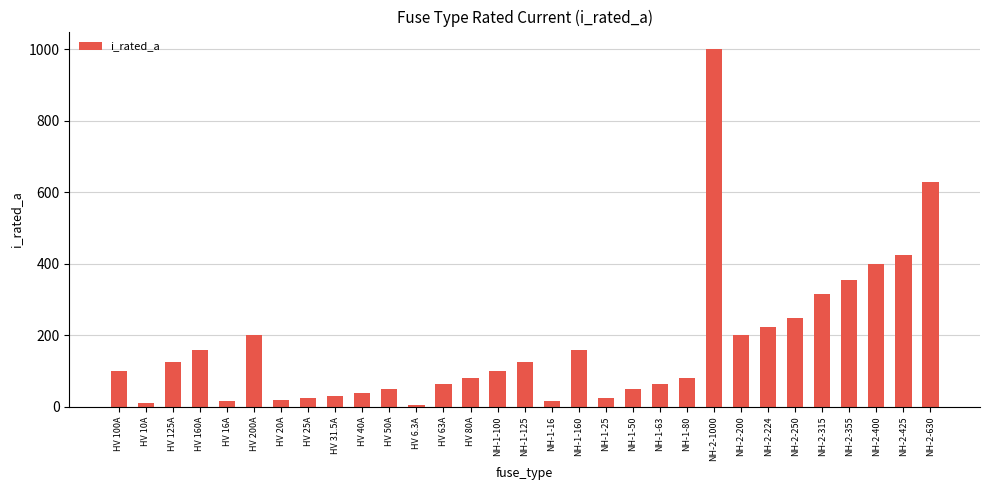

At which label is the value closest to 503?

NH-2-425